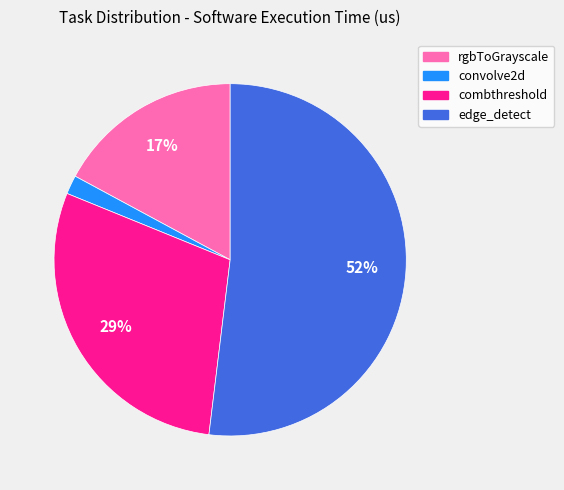

To the nearest percent, what is the average slice percentage?

25%